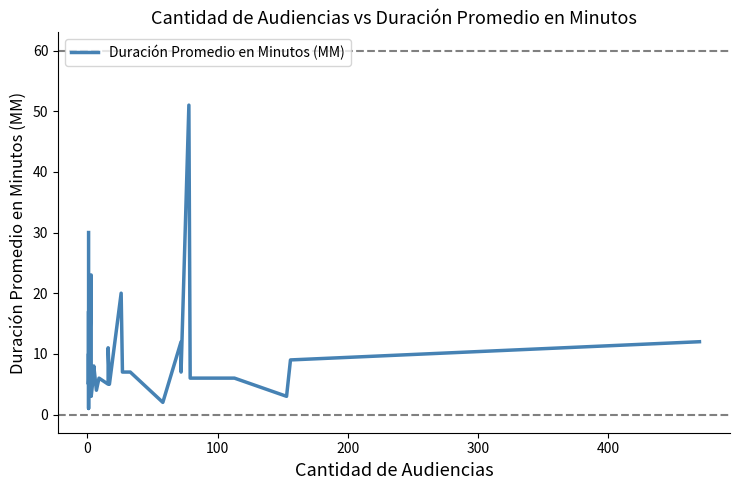

How many interior local peaks (higher than both neighbors) does the data have?

9